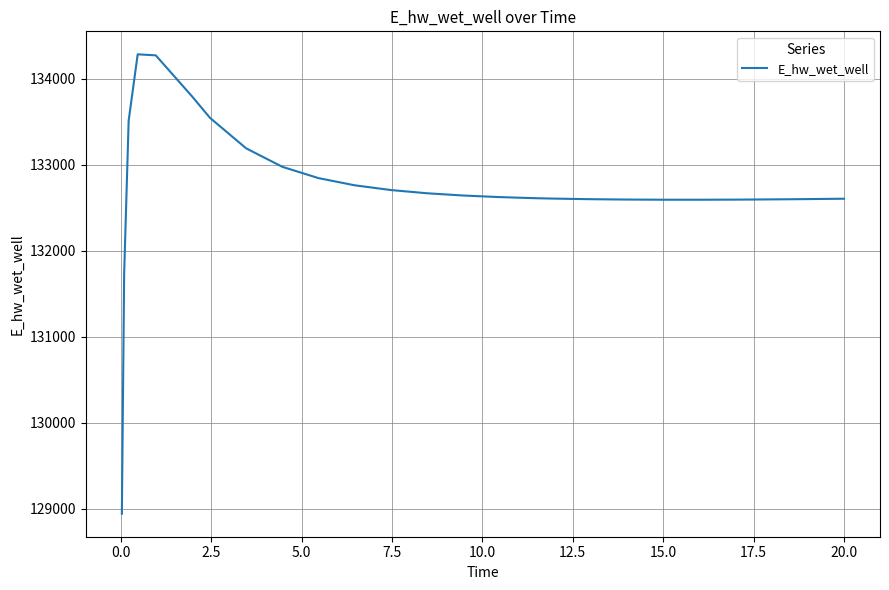

What is the difference between the maximum and minimum values?

5341.0